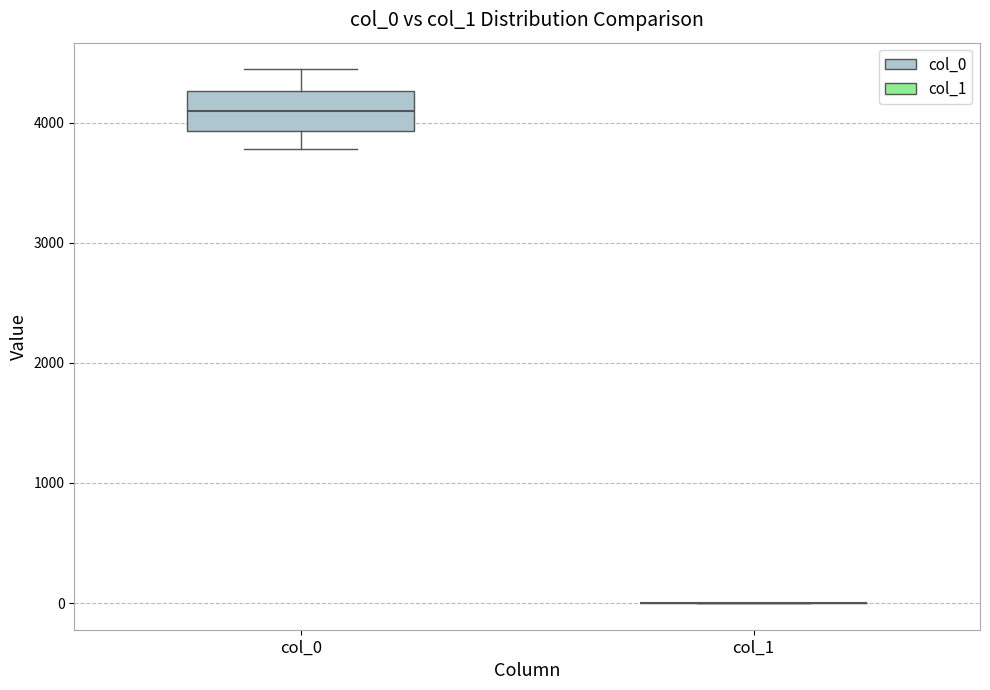

Reading left to right, read every box against the y-axis: the position of its median line, the range the box covers, and the ends of its whiskers. The values are not printed on the chart, so give them approximately, as read against the axis.

col_0: median 4100, box 3900 to 4300, whiskers 3800 to 4400
col_1: box collapsed to a line at 0, whiskers 0 to 0